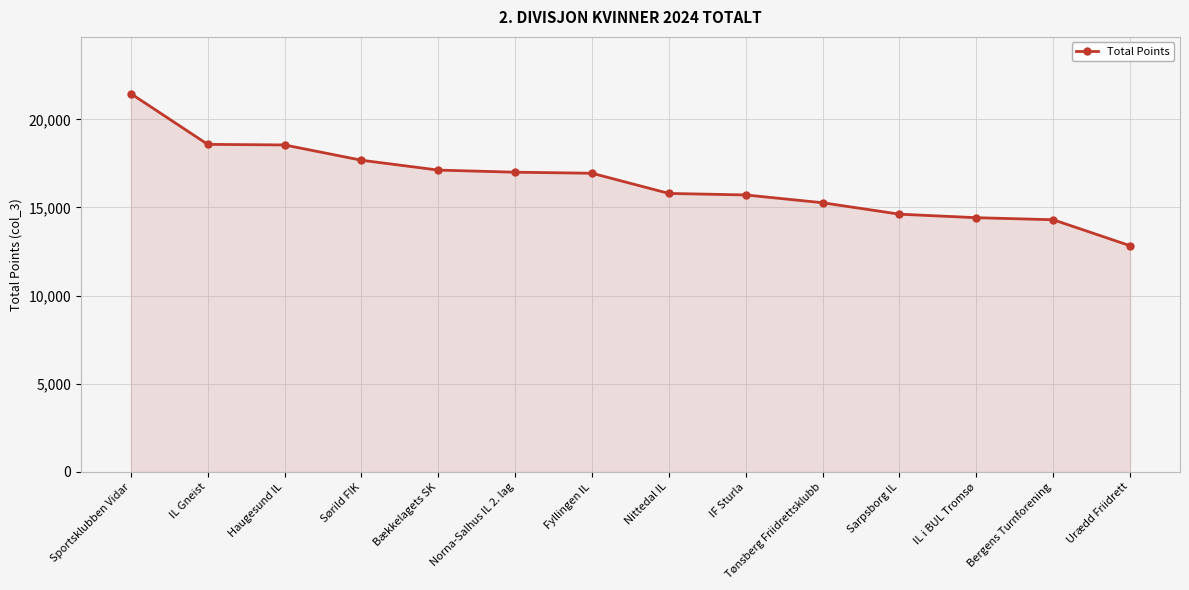

How many lines are shown in the chart?

1